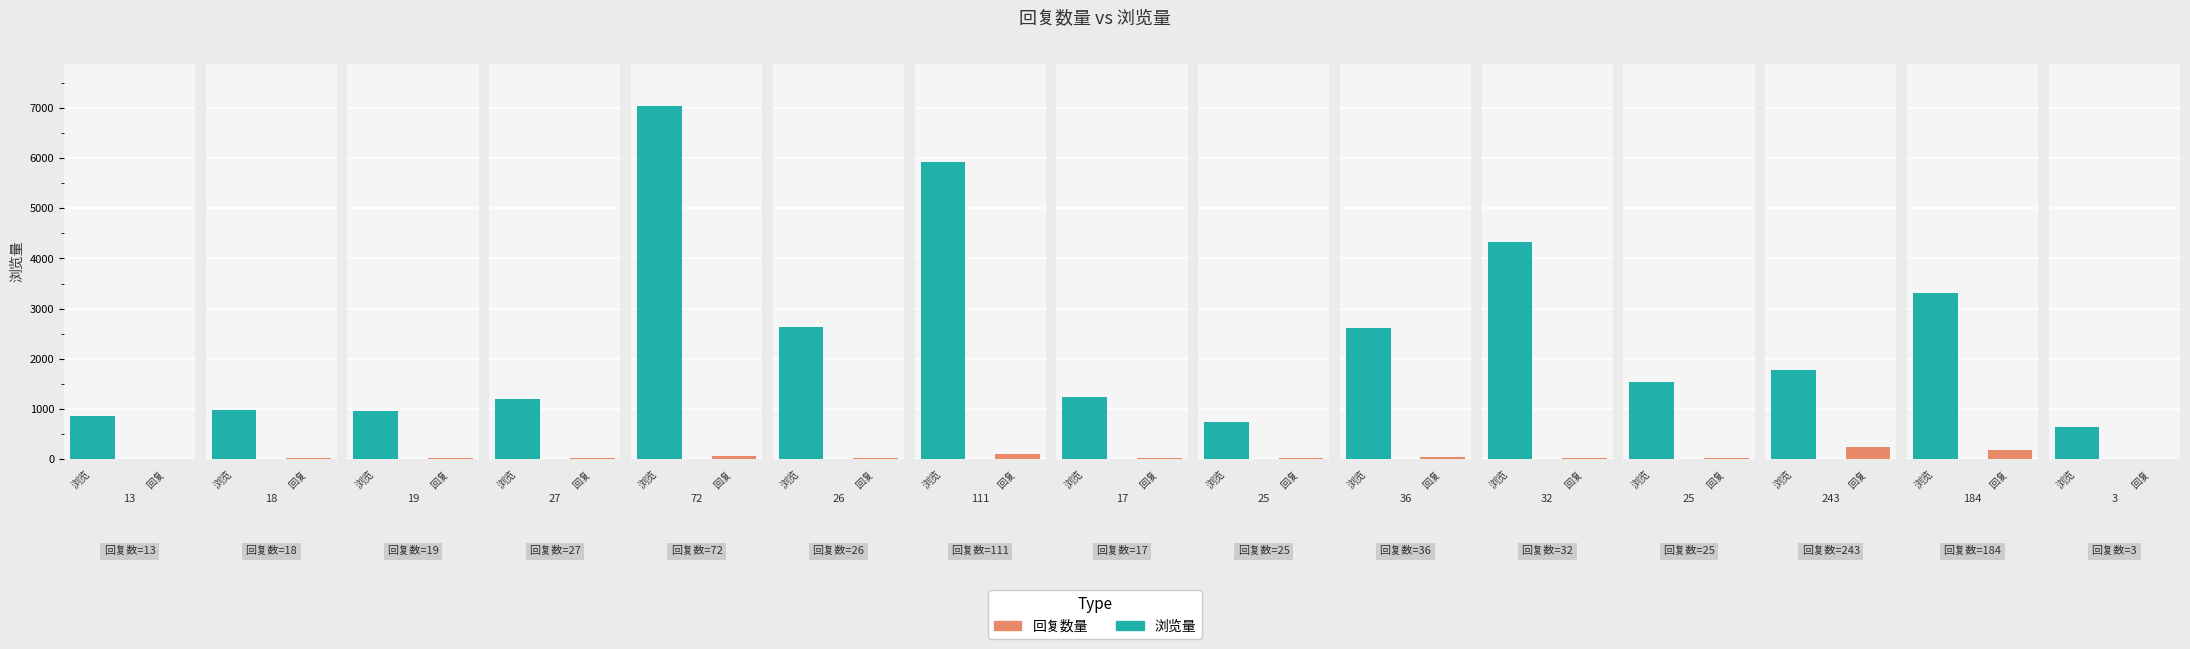

List the series in order of their overall mean, highest first.

浏览量, 回复数量